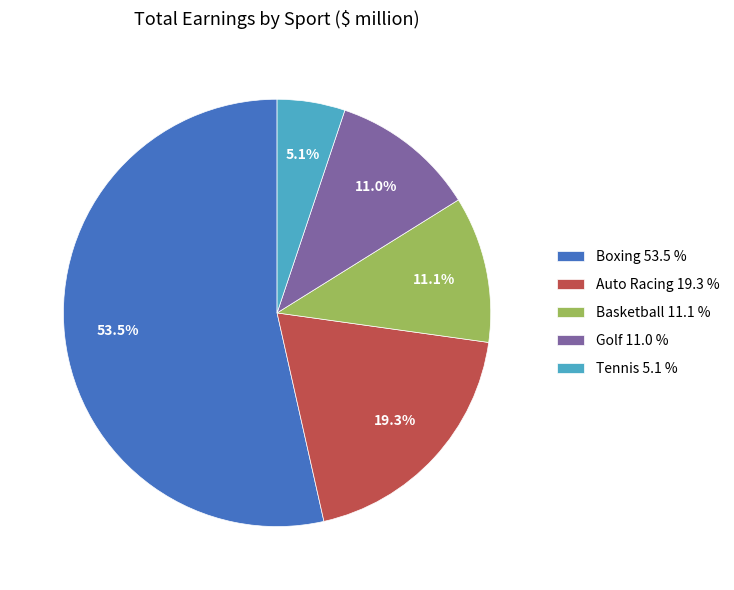

What is the ratio of the value at Auto Racing 19.3 % to the value at Tennis 5.1 %?

3.8